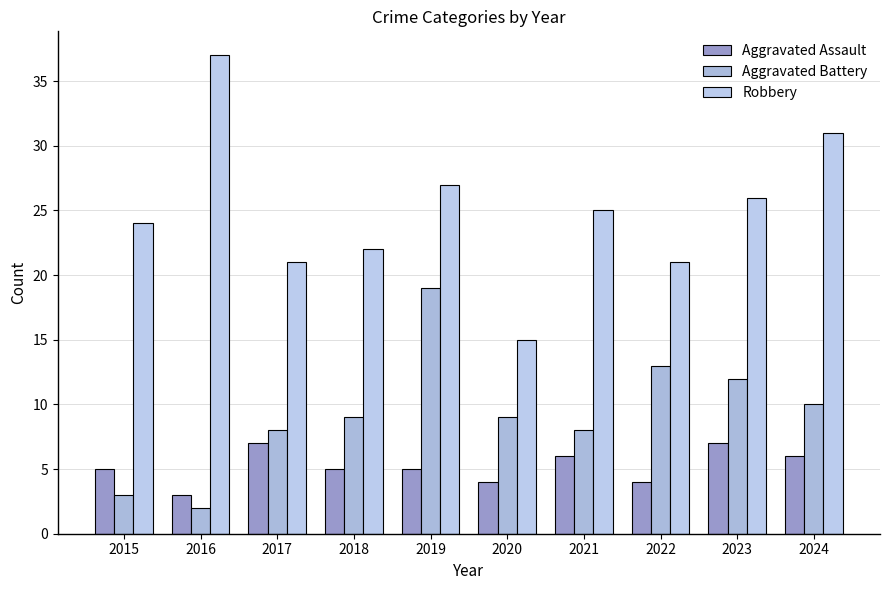

True or false: Robbery has a value of 32 at 2022.

False